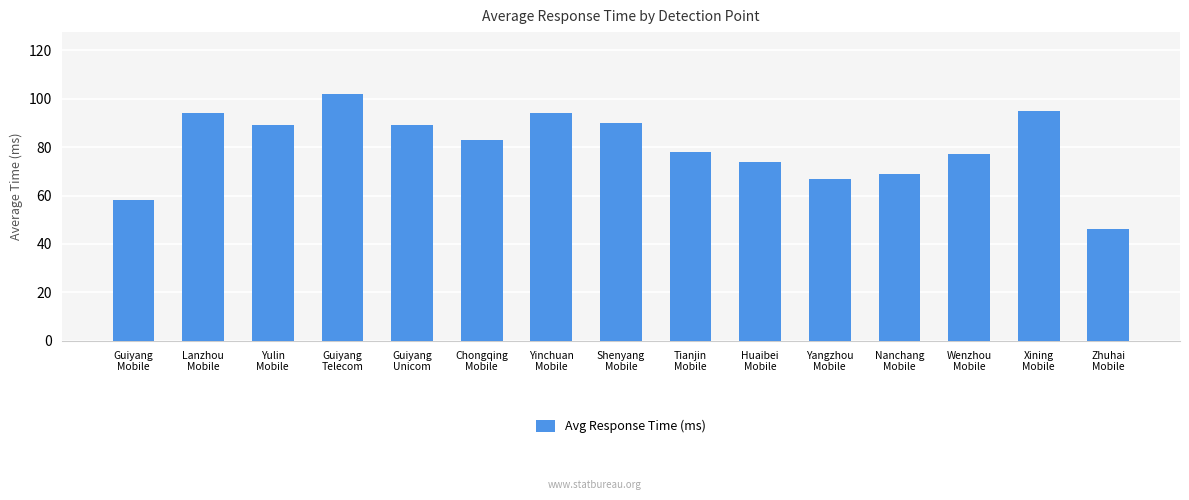

True or false: the data shows 33 at Xining
Mobile.

False